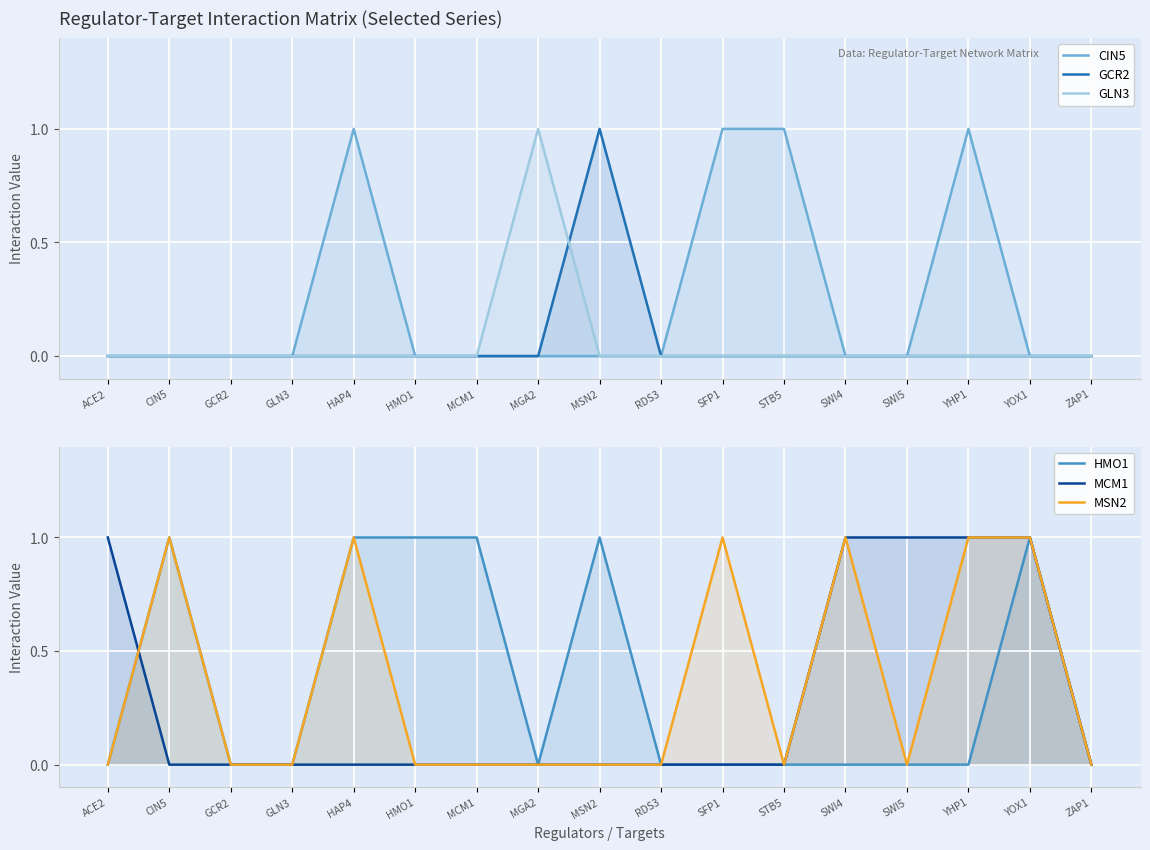

How many interior local peaks does the MSN2 series have?

4